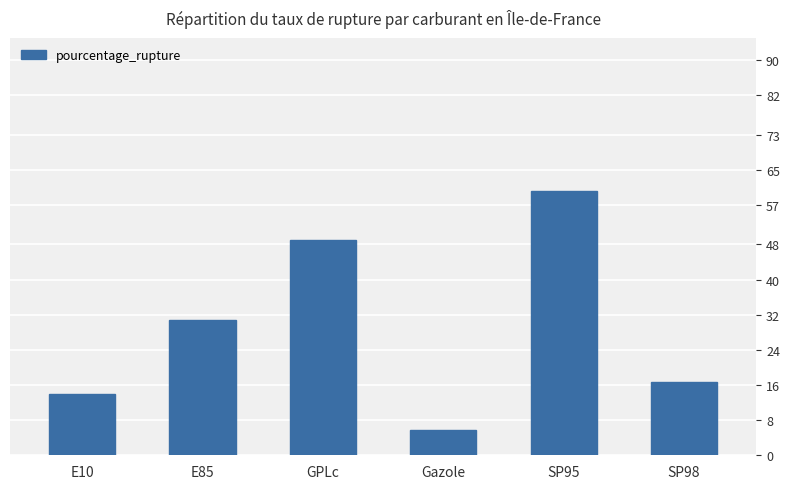

What is the greatest value displayed?

60.2